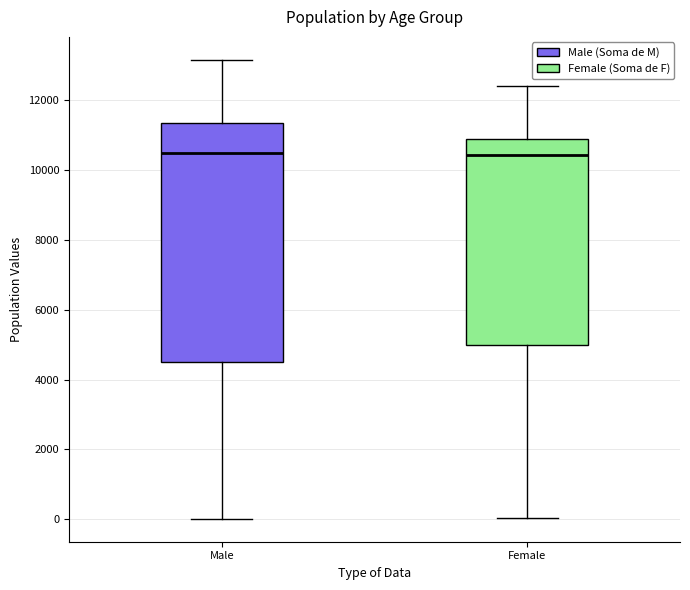

Comparing the boxes themselves (not the whiskers), which one is the tallest?

Male